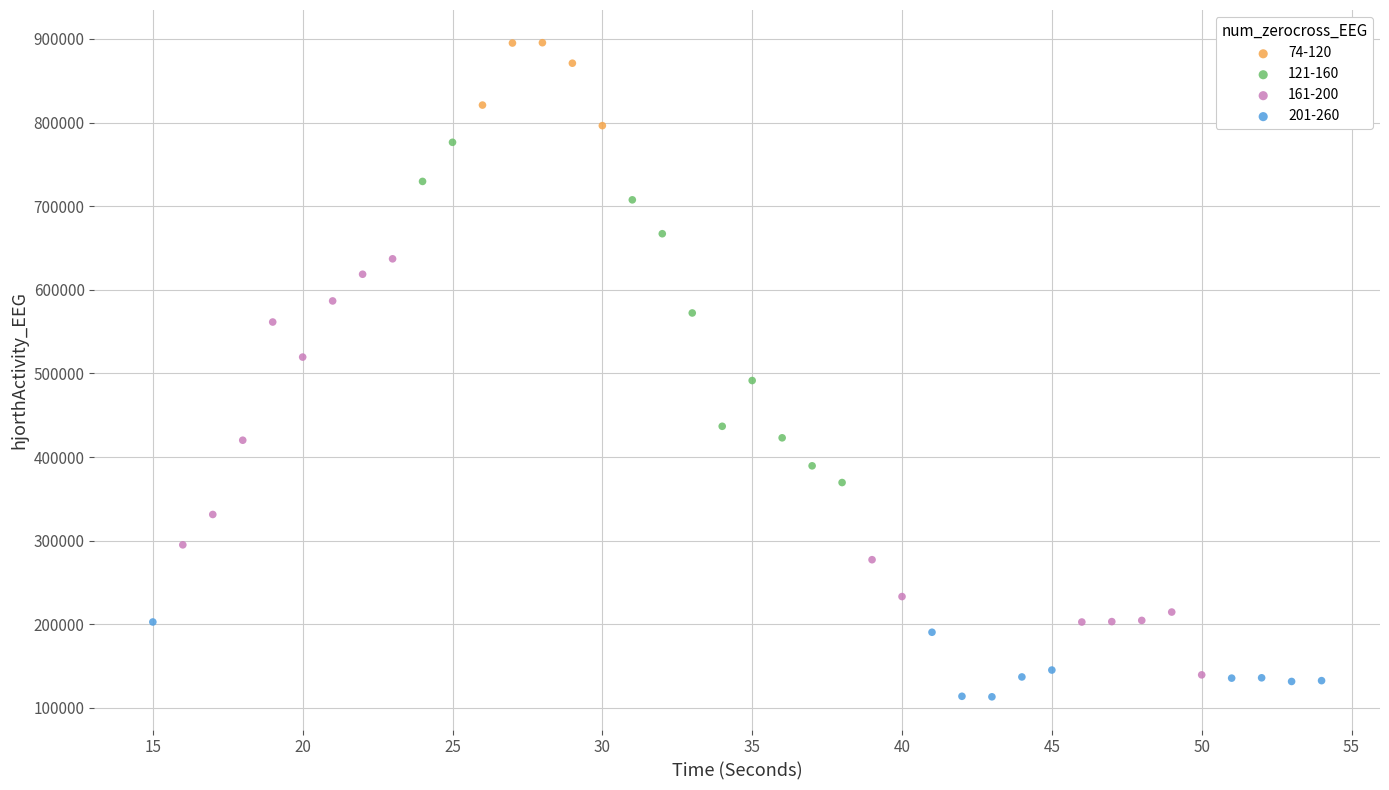

Which series has the widest spread of Y values?

161-200